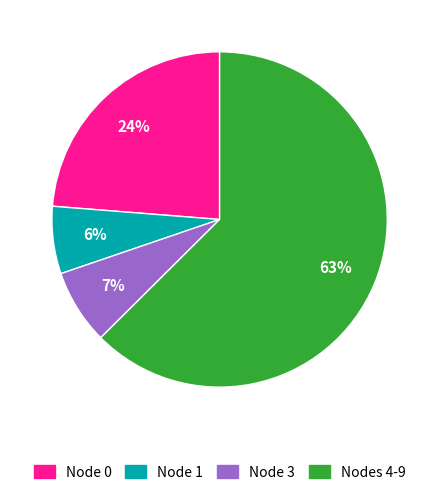

Which slice is the smallest?

Node 1